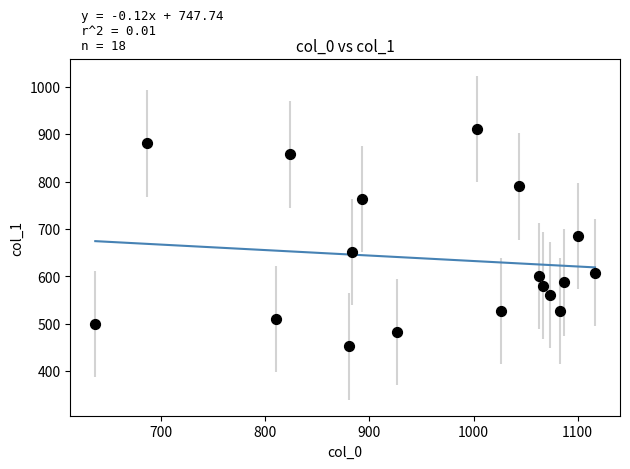

What is the range of Y values (max minus min)?

459.0